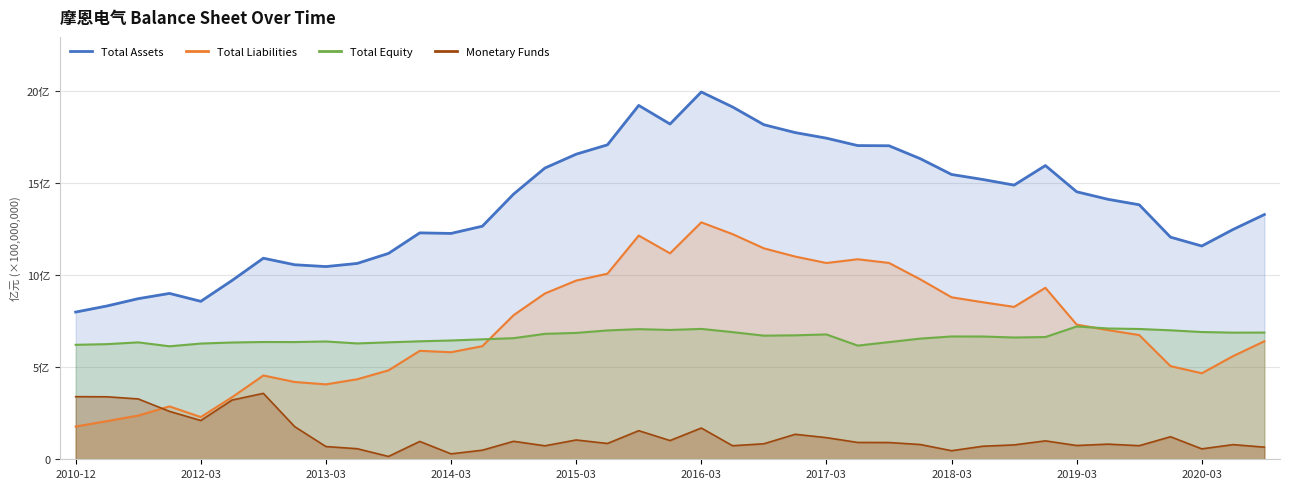

True or false: Total Assets and Total Equity cross at least once.

False